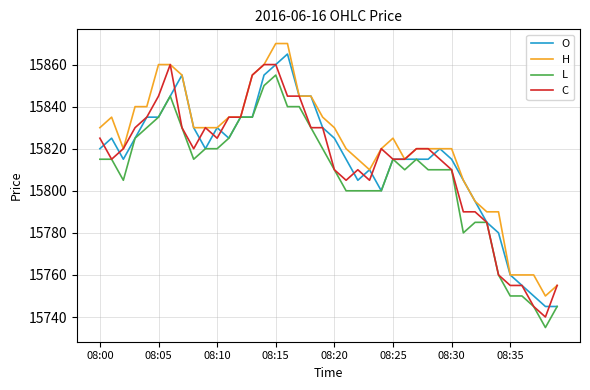

What is the maximum value shown in the chart?

15870